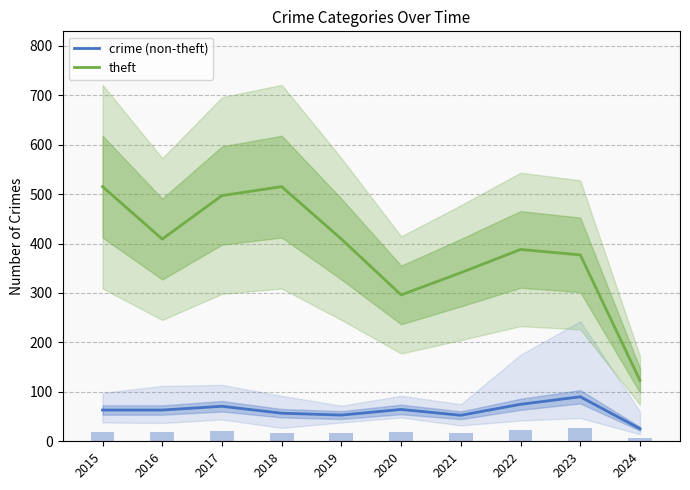

Which series has the largest total across all categories?

theft